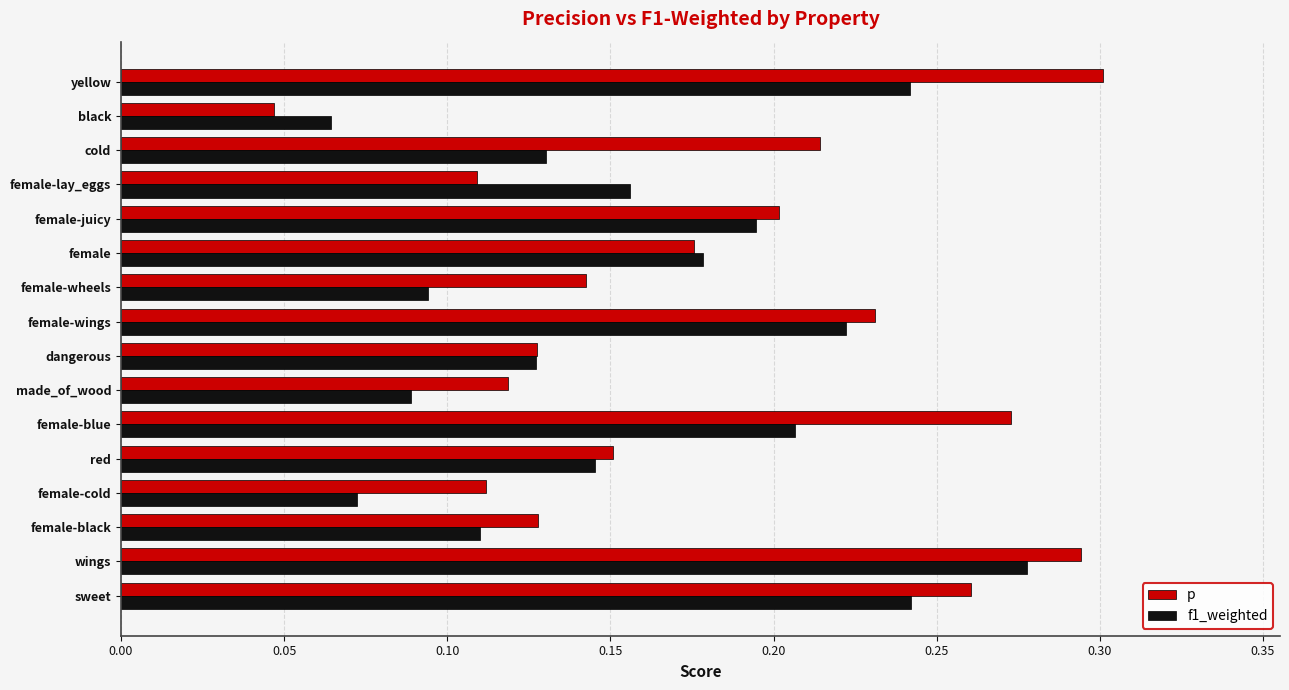

Which category has the lowest value in the p series?

black